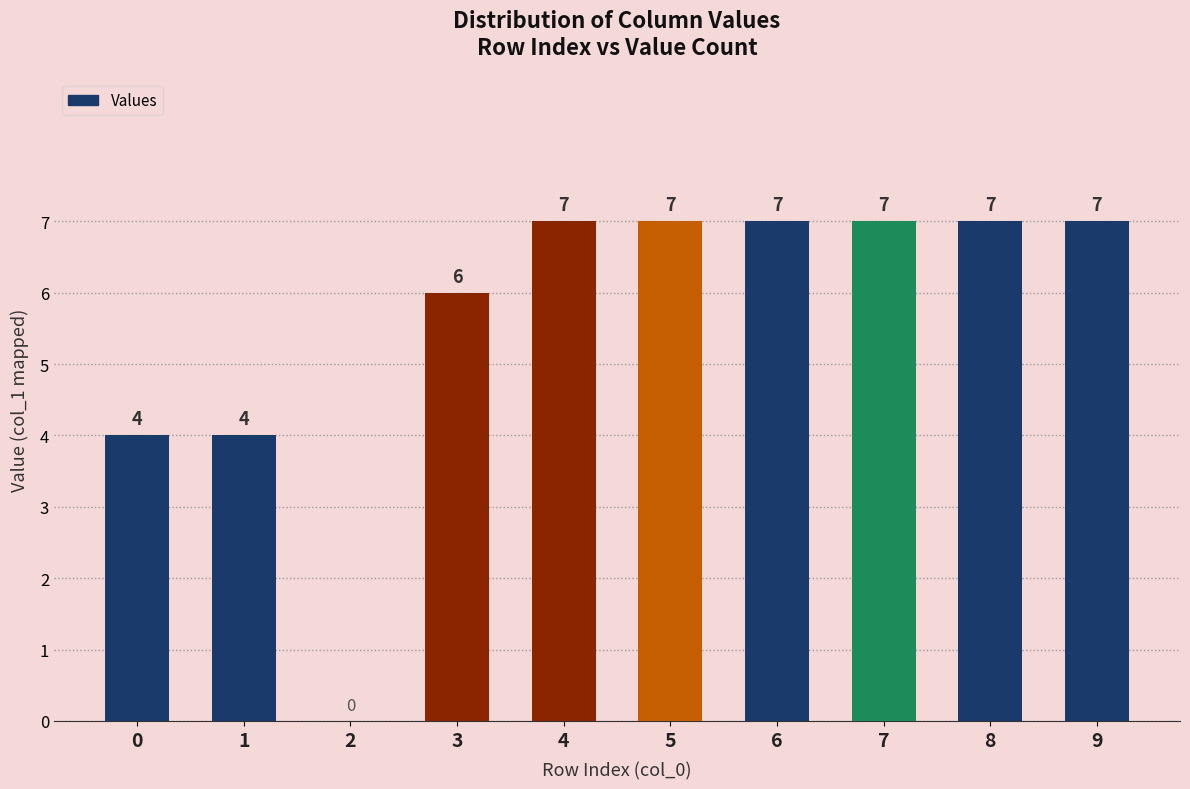

The value at 4 is 4. True or false?

False